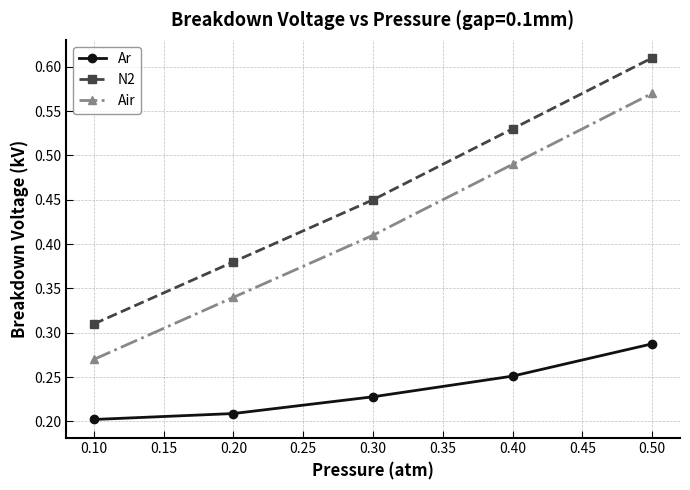

True or false: N2 and Ar cross at least once.

False